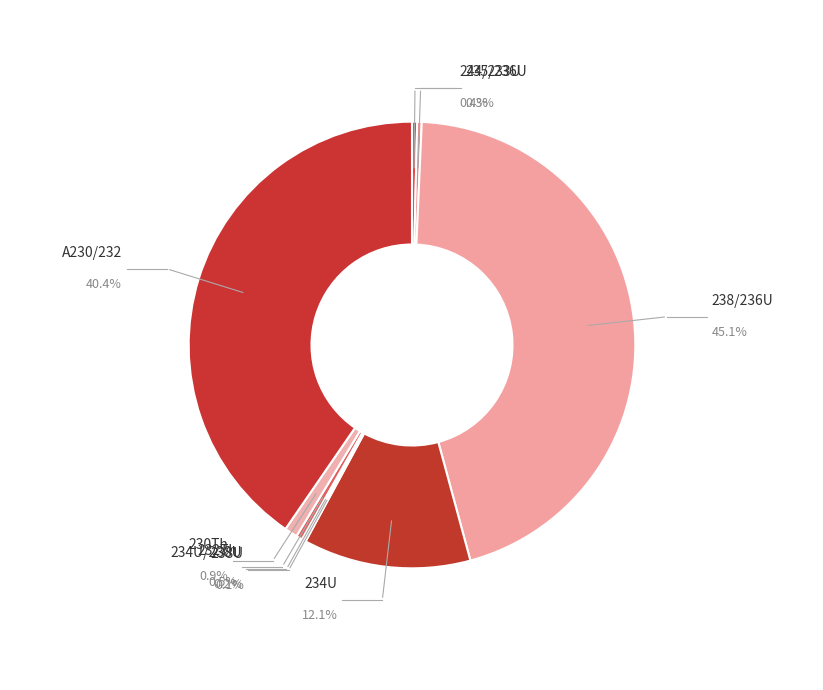

Does 234U/238U represent more than half of the total?

No